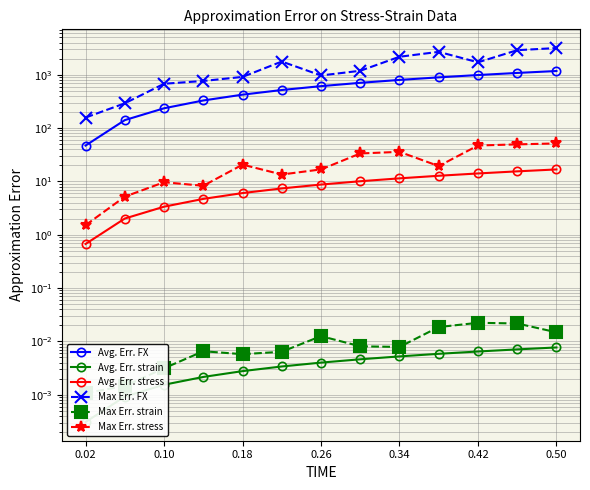

True or false: Avg. Err. strain and Max Err. stress cross at least once.

False